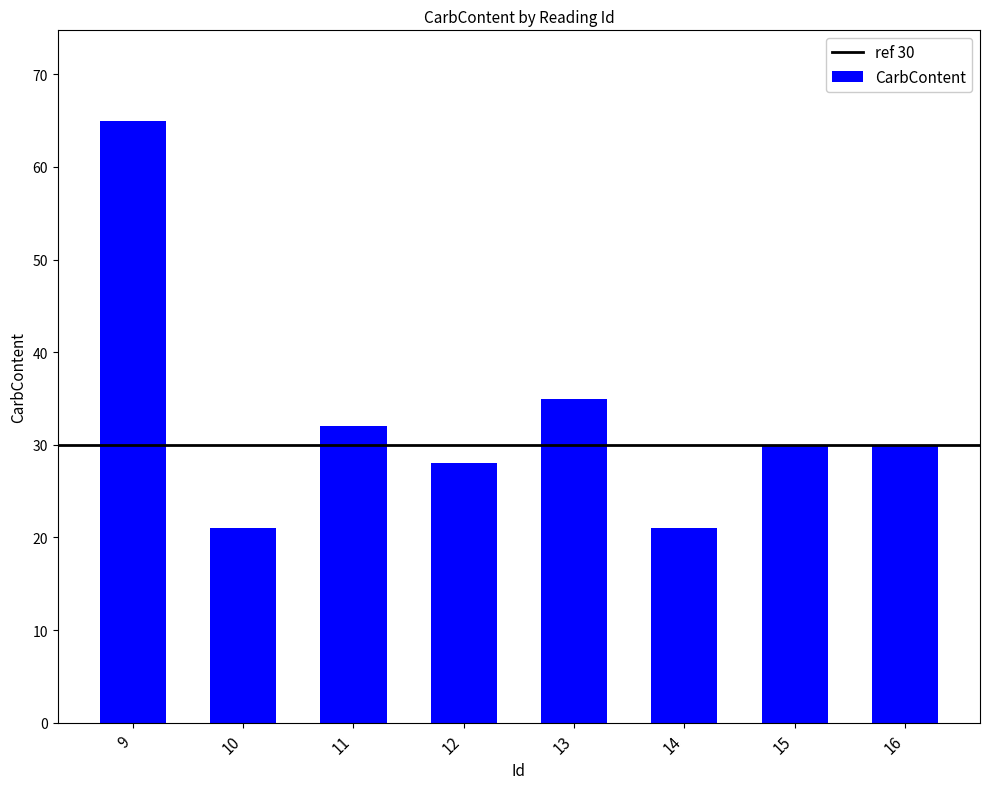

Which category has the highest value across all series?

9